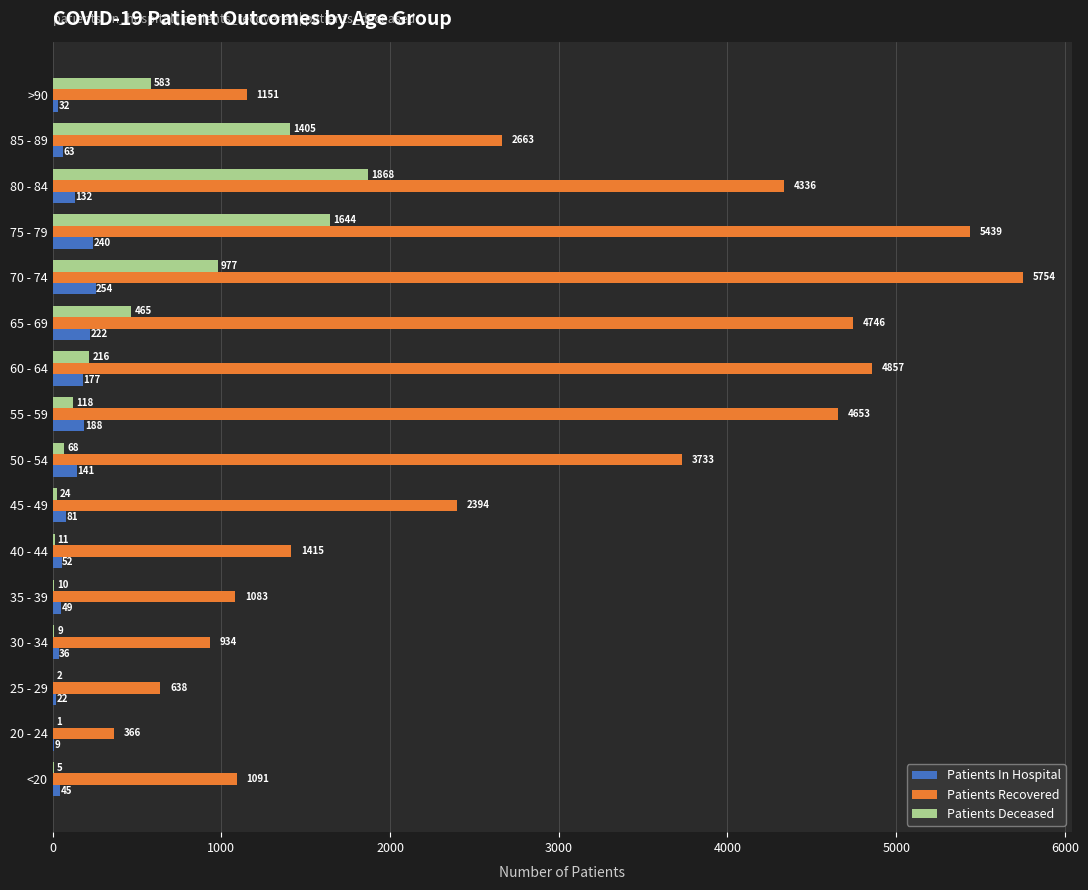

Is it true that Patients In Hospital equals 222 at 65 - 69?

True